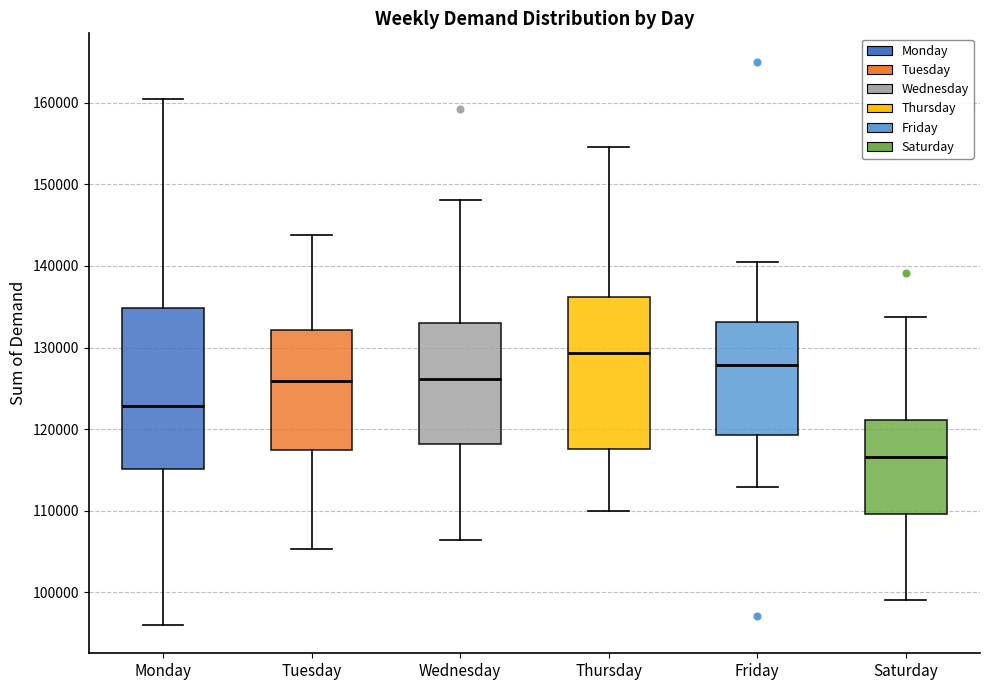

Where is the upper edge of the box for Thursday on the y-axis? The values are not printed on the chart, so give them approximately, as read against the axis.

136000